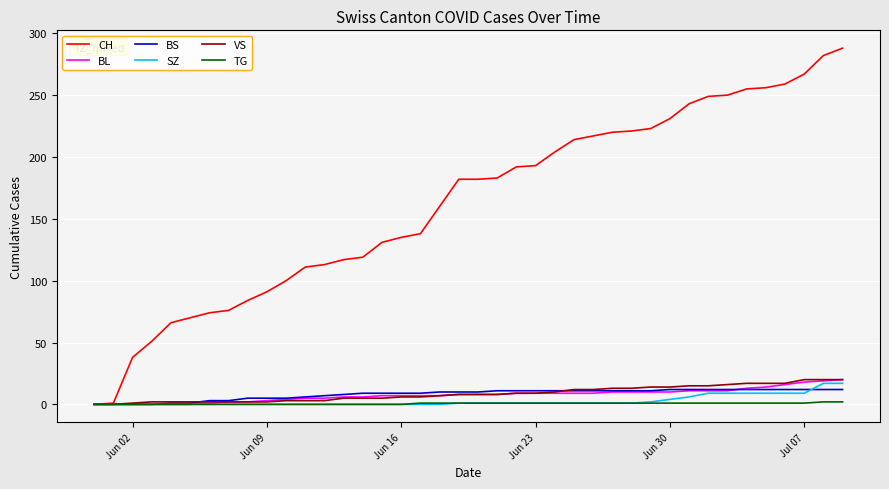

Which series has the largest range (max minus min)?

CH